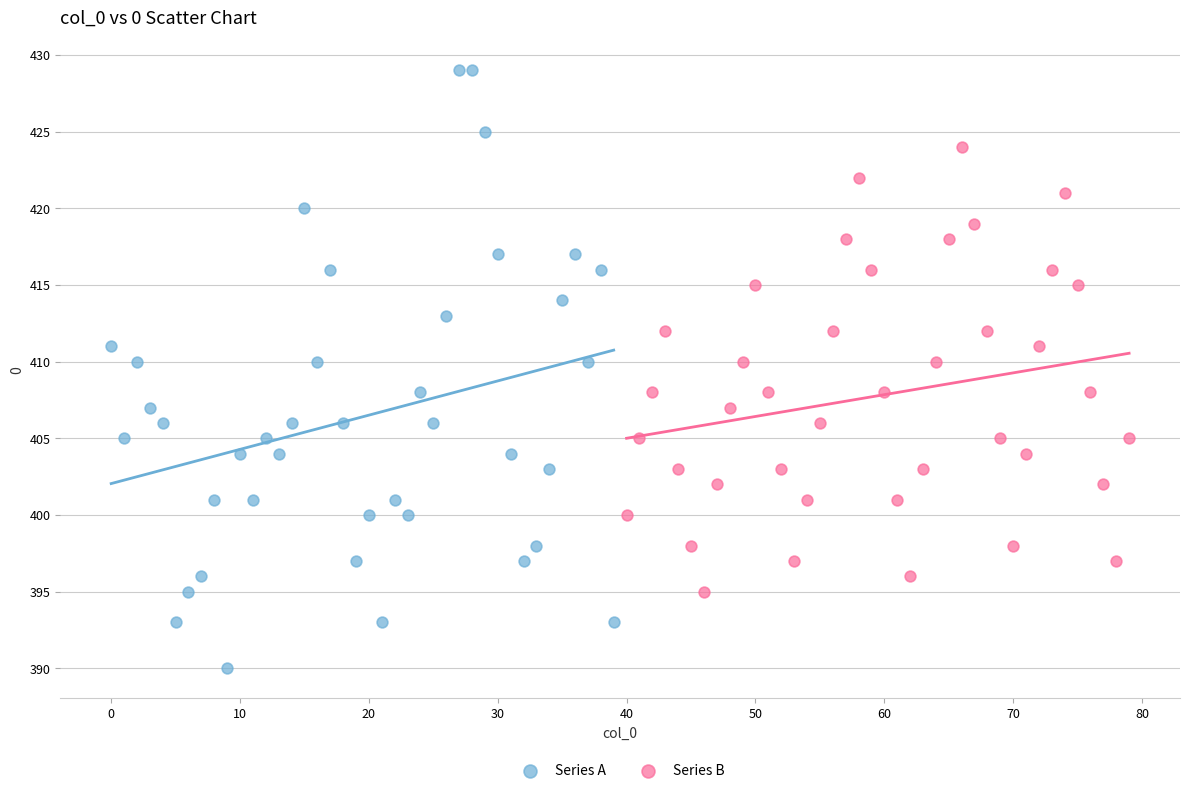

What are all the series names shown in the legend?

Series A, Series B